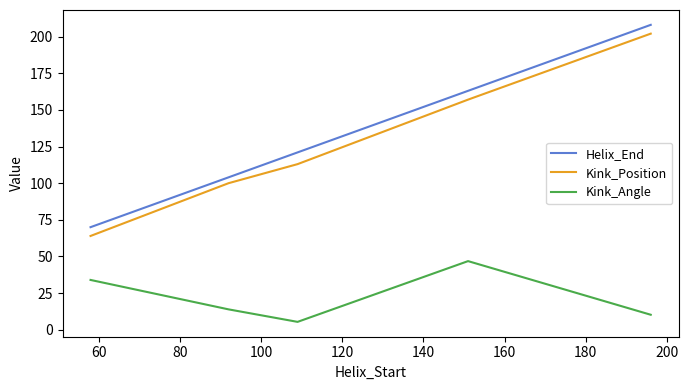

What is the minimum value shown in the chart?

5.4